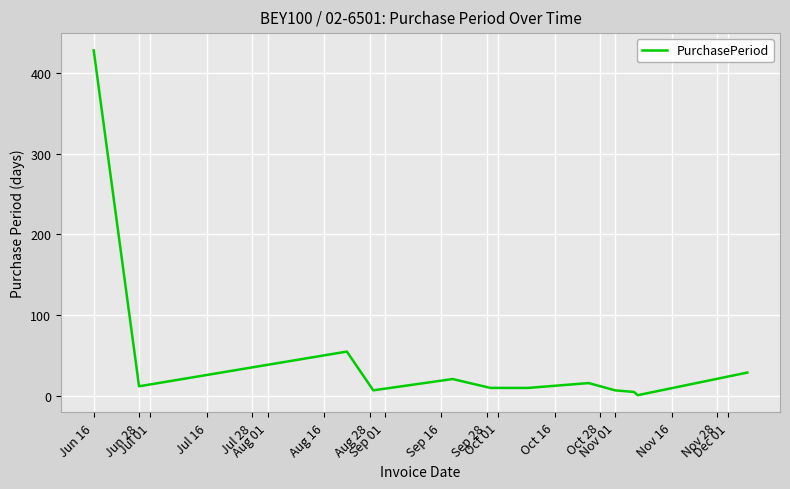

What is the maximum value shown in the chart?

428